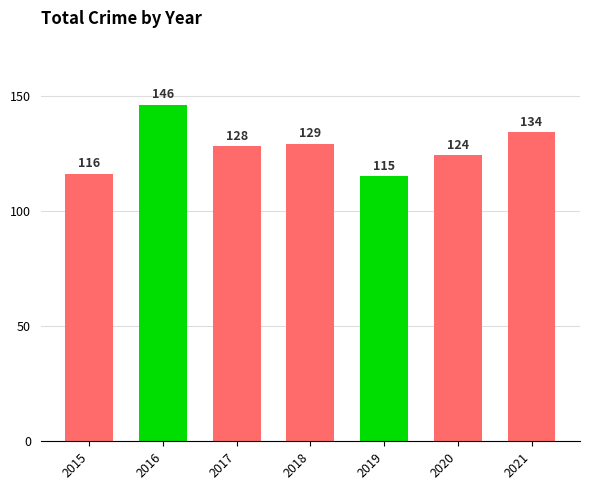

What is the value of the 6th bar from the left?

124